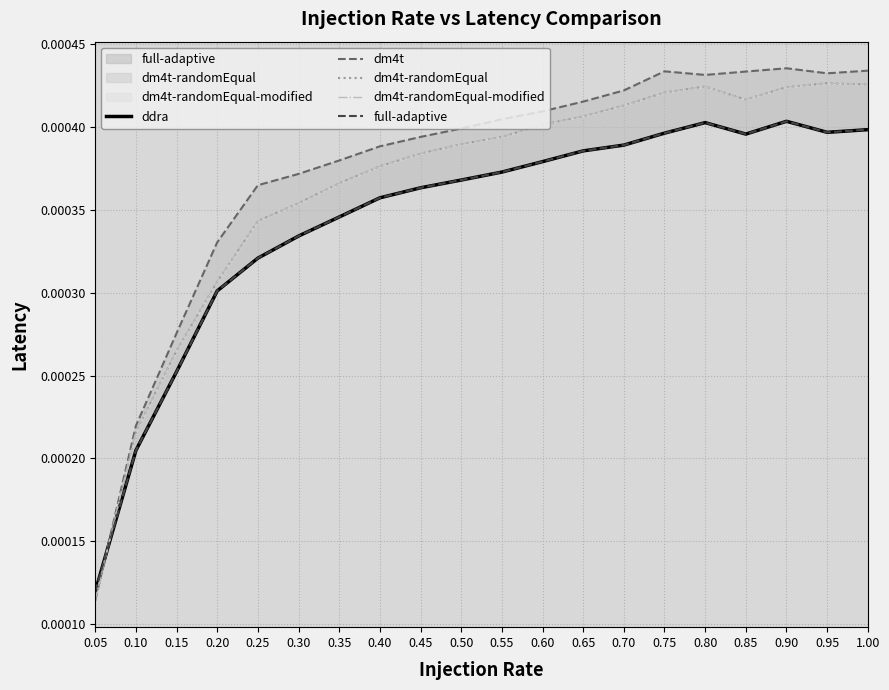

In dm4t-randomEqual-modified, how many points are lower than both neighbors (excluding endpoints)?

1